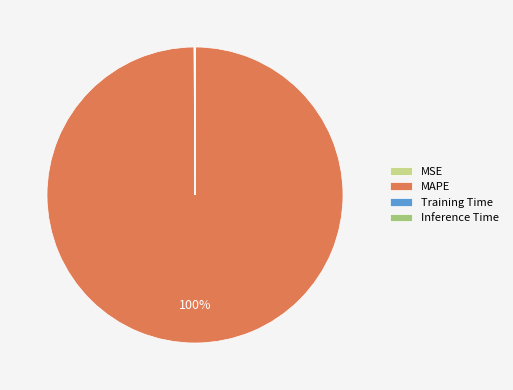

Is it true that MAPE is 100% of the pie?

True